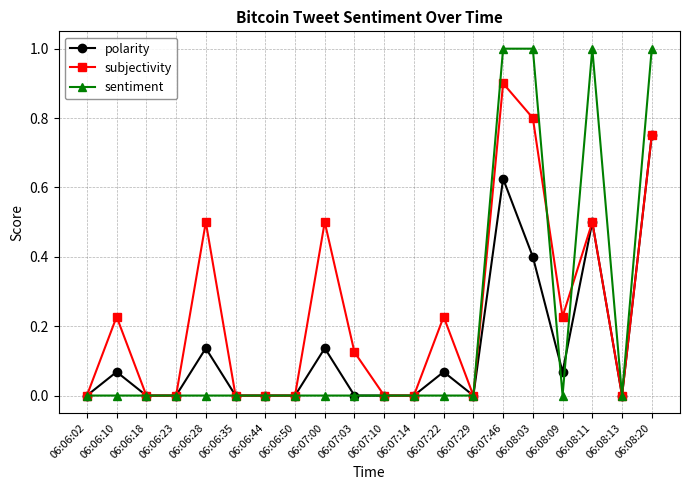

Which series changed the most between 06:06:23 and 06:08:03?

sentiment